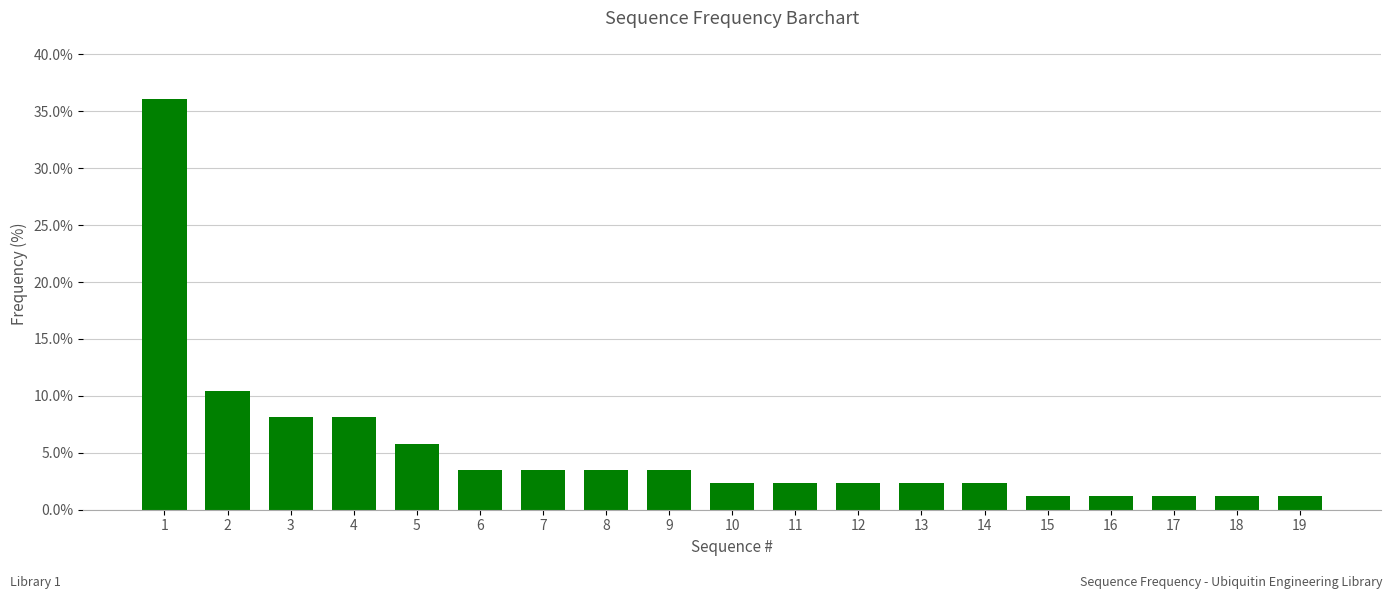

What is the difference between the maximum and minimum values?

0.3